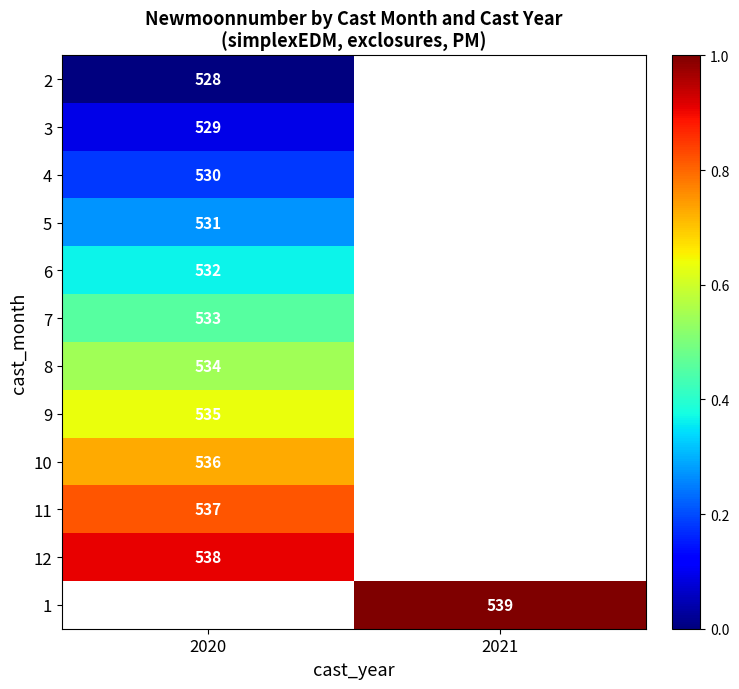

True or false: 9 has a value of 867 at 2020.

False